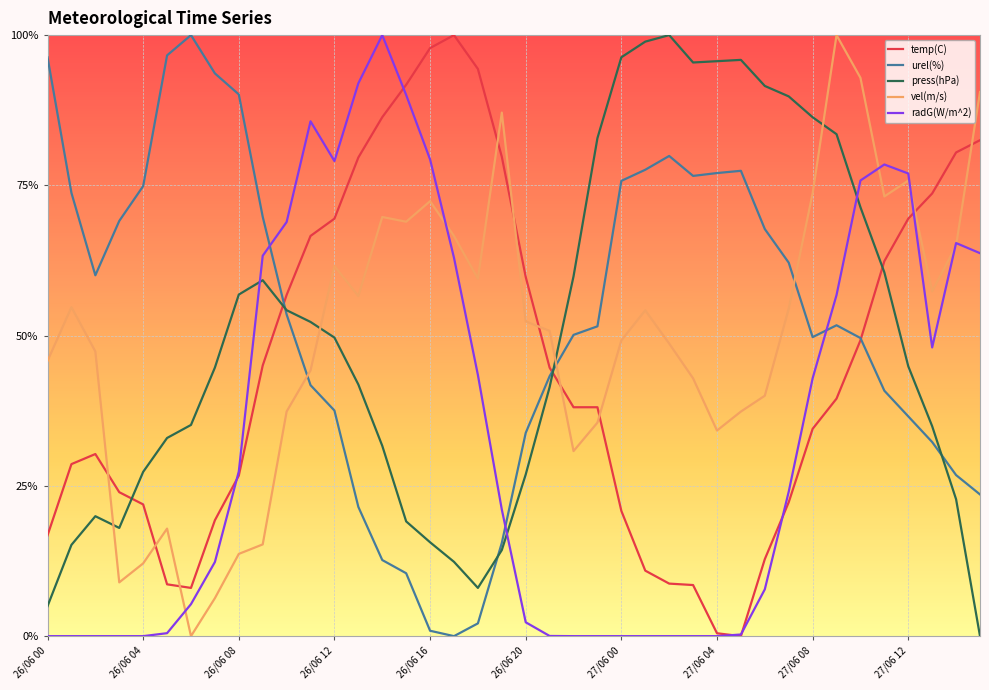

Rank the categories by press(hPa) value from highest to lowest.

27/06 02, 27/06 01, 27/06 00, 27/06 05, 27/06 04, 27/06 03, 27/06 06, 27/06 07, 27/06 08, 27/06 09, 26/06 23, 27/06 10, 27/06 11, 26/06 22, 26/06 09, 26/06 08, 26/06 10, 26/06 11, 26/06 12, 27/06 12, 26/06 07, 26/06 13, 26/06 21, 26/06 06, 27/06 13, 26/06 05, 26/06 14, 26/06 04, 26/06 20, 27/06 14, 26/06 02, 26/06 15, 26/06 03, 26/06 16, 26/06 01, 26/06 19, 26/06 17, 26/06 18, 26/06 00, 27/06 15